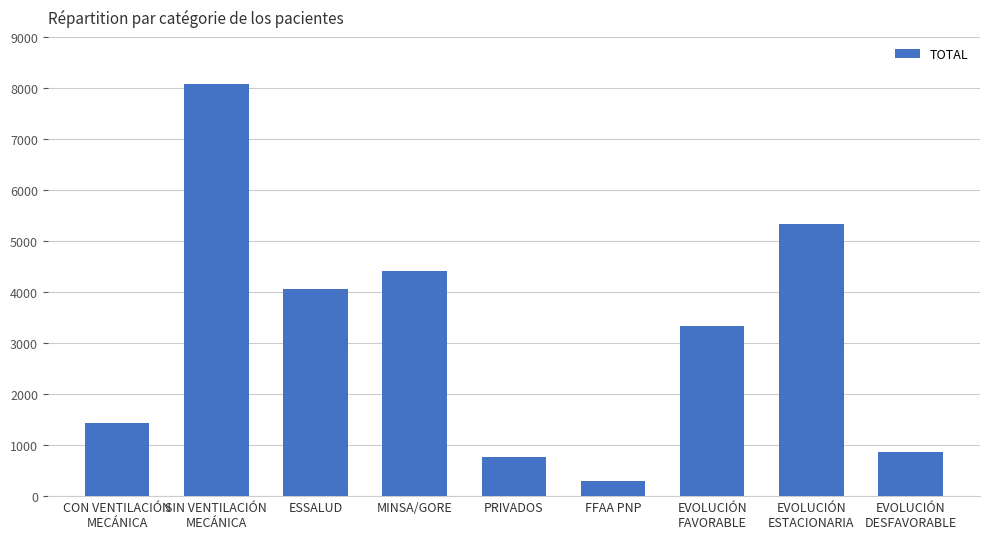

What is the label of the 1st bar from the left?

CON VENTILACIÓN
MECÁNICA